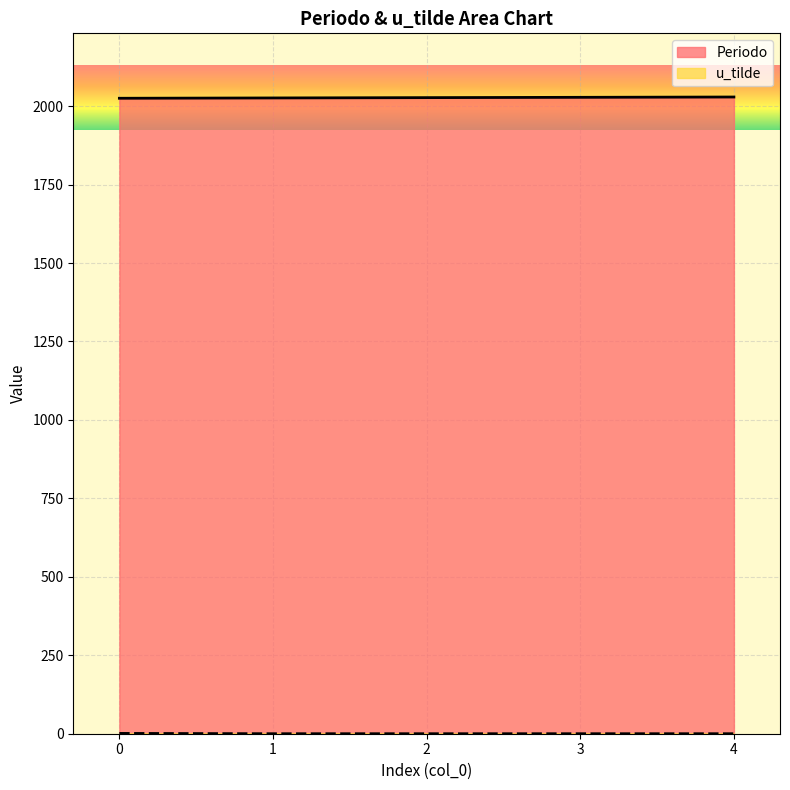

List the series in order of their peak value, highest first.

Periodo, u_tilde